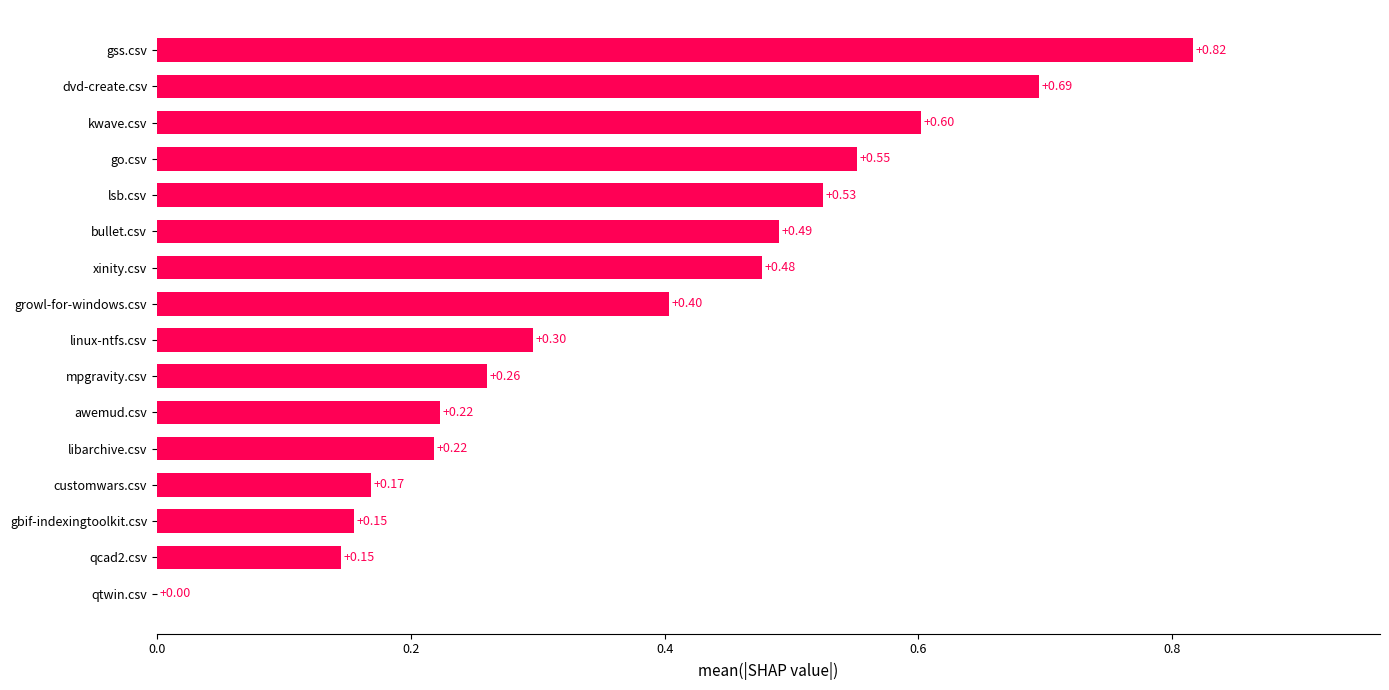

What is the sum of all values?

6.0